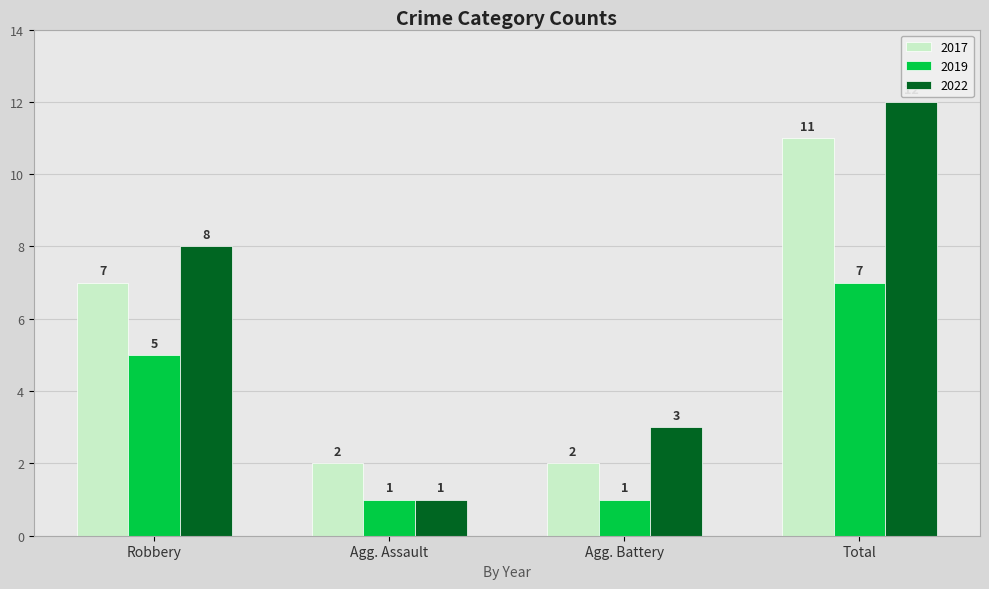

What is the sum of all 2017 values?

22